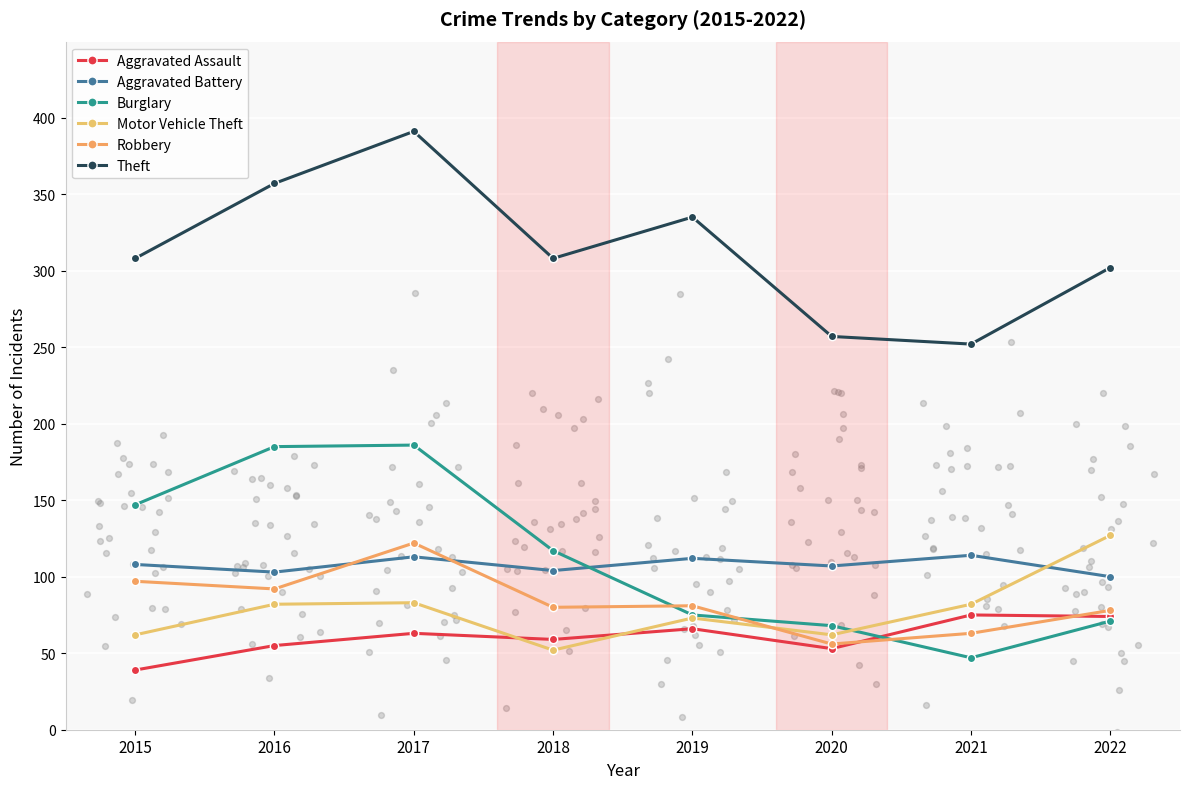

At which category is the sum across all series the highest?

2017